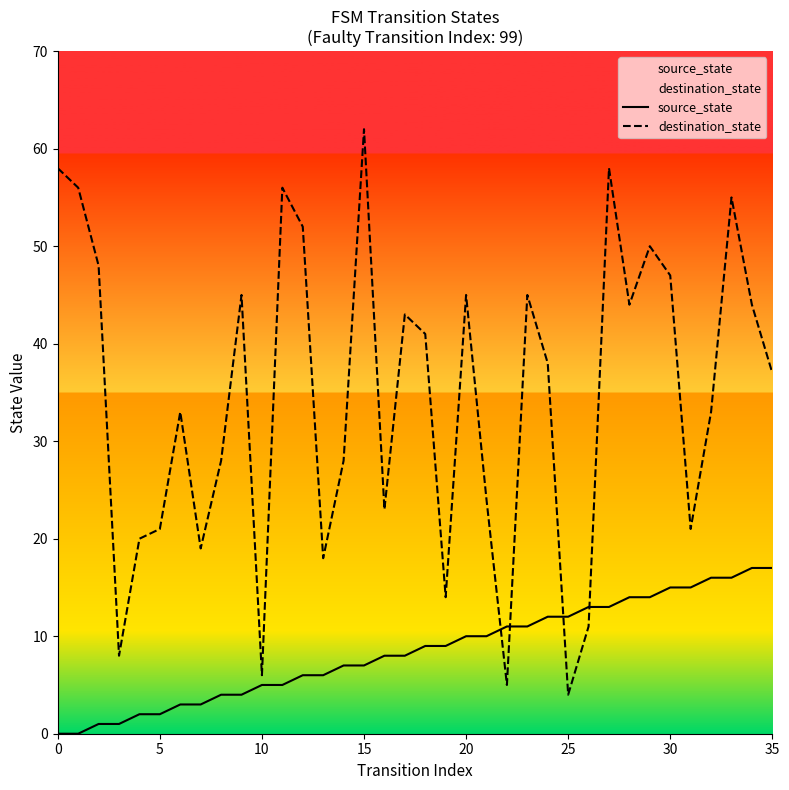

What are all the series names shown in the legend?

source_state, destination_state